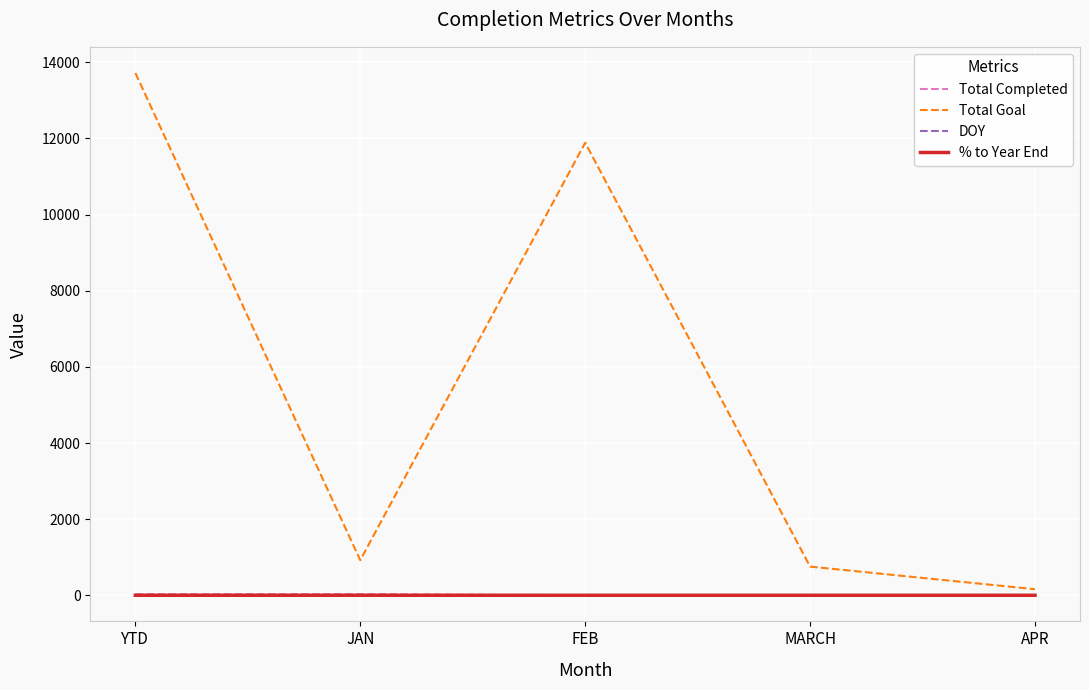

Which series has the largest range (max minus min)?

Total Goal